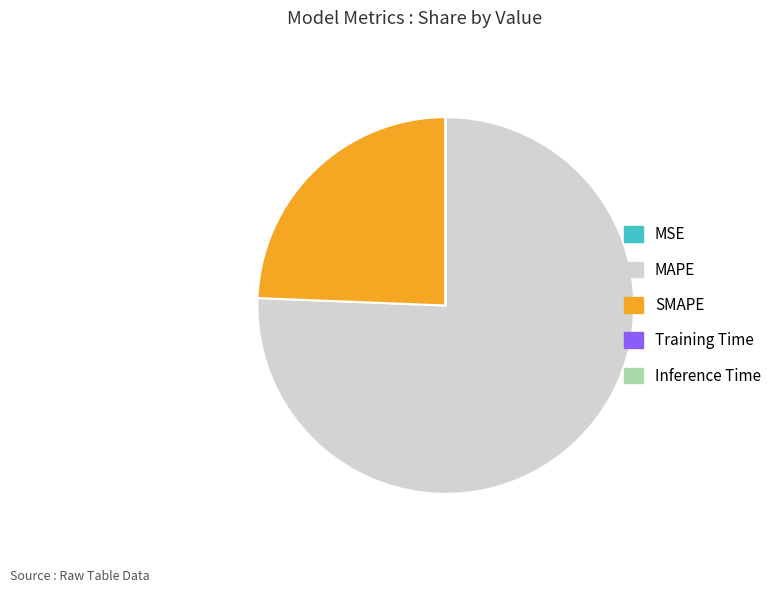

What is the largest slice in the pie chart?

MAPE